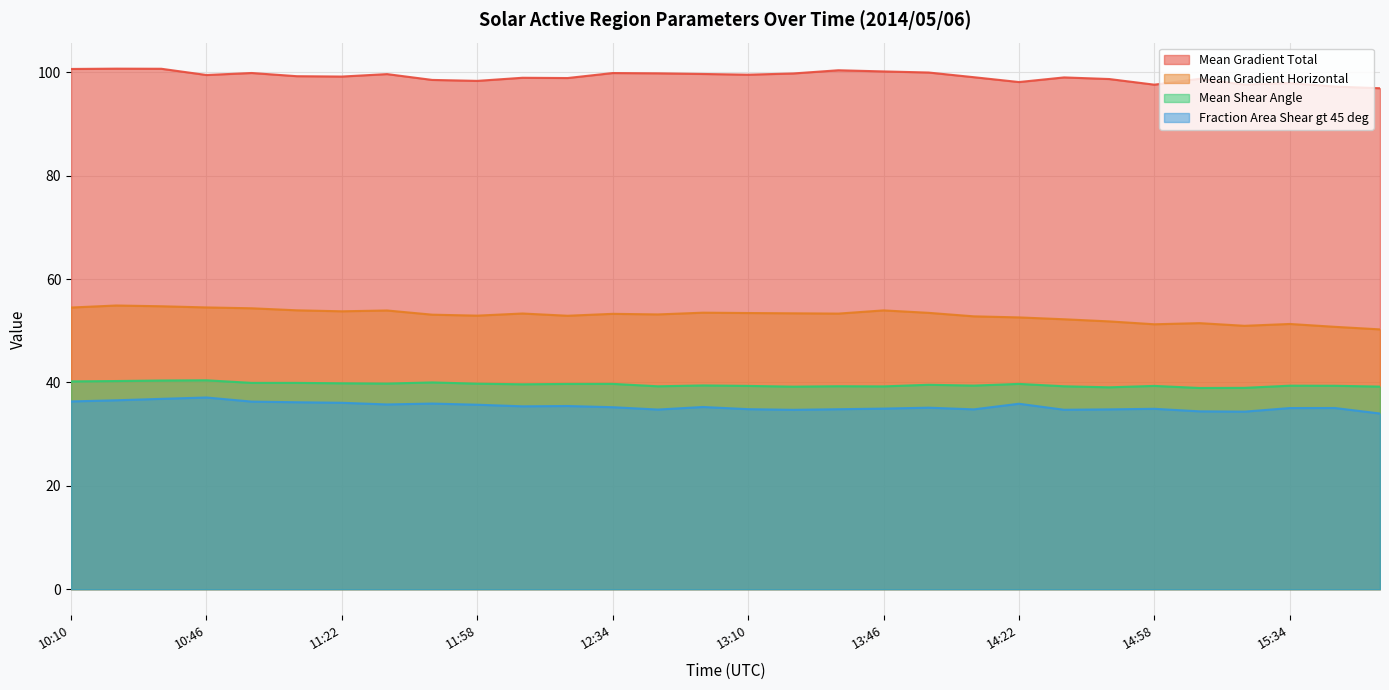

Where is the first local minimum for Mean Shear Angle?

11:34